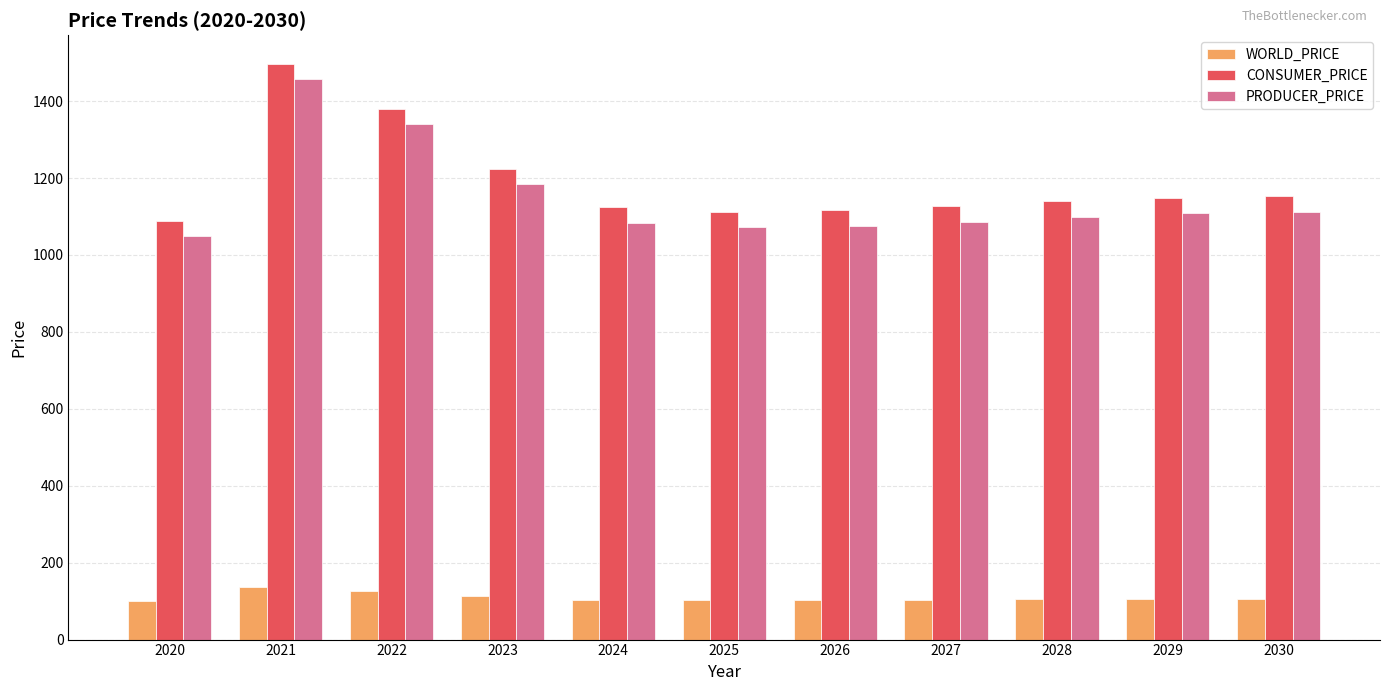

The WORLD_PRICE series shows 105.4 at 2029. True or false?

True